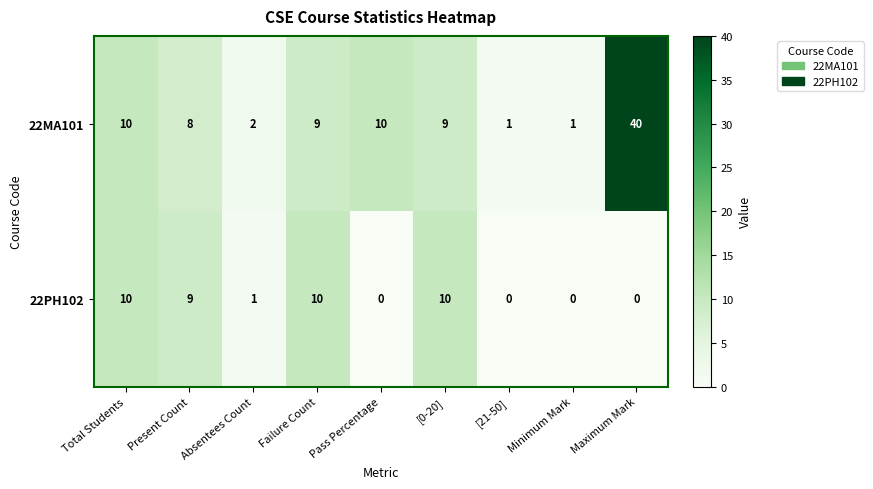

The value of 22MA101 at Pass Percentage is 4. True or false?

False